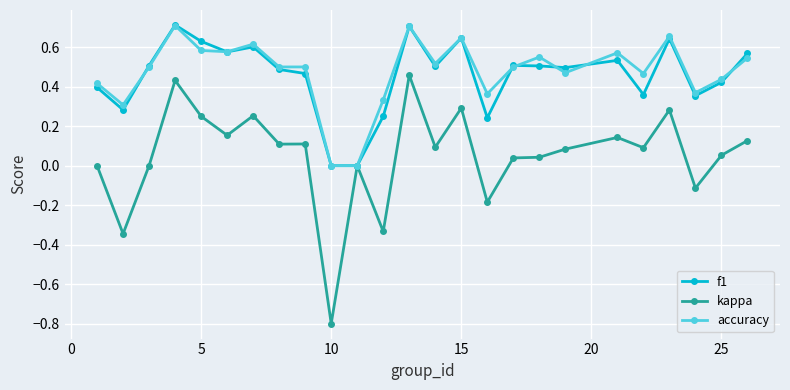

True or false: kappa has more than 2 interior local peaks.

True